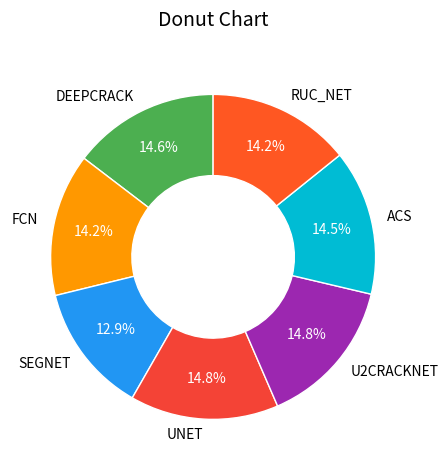

Does any single category account for the majority?

No